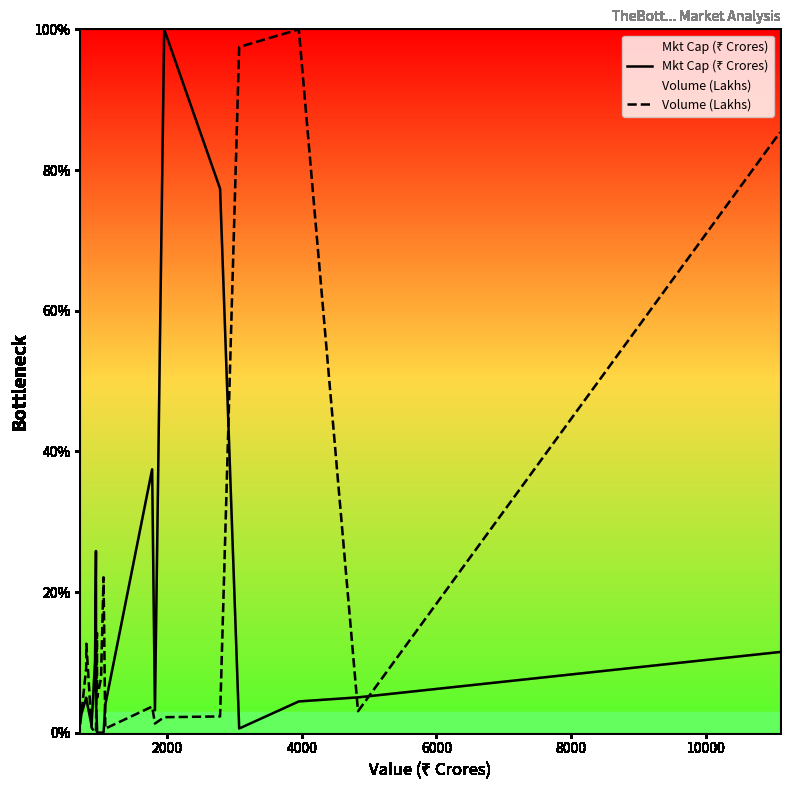

Which series has the largest total across all categories?

Volume (Lakhs)